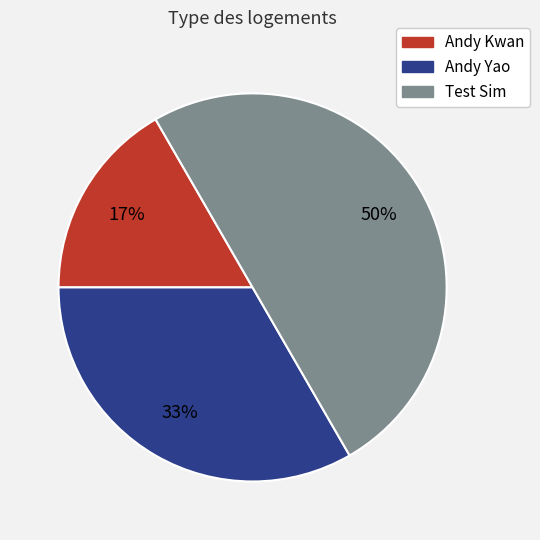

Do Test Sim and Andy Kwan together represent more than half of the pie?

Yes